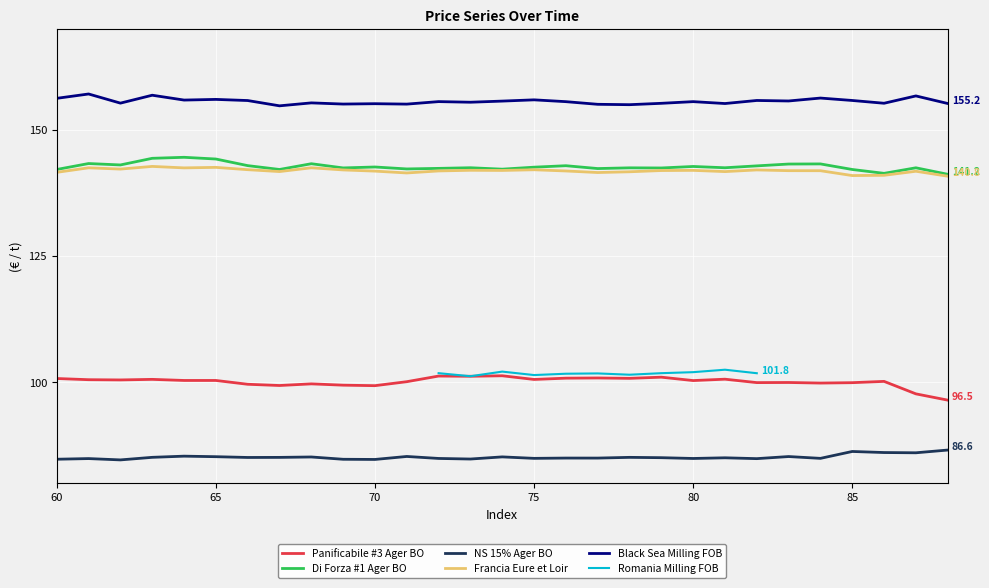

What is the maximum value for NS 15% Ager BO?

86.6